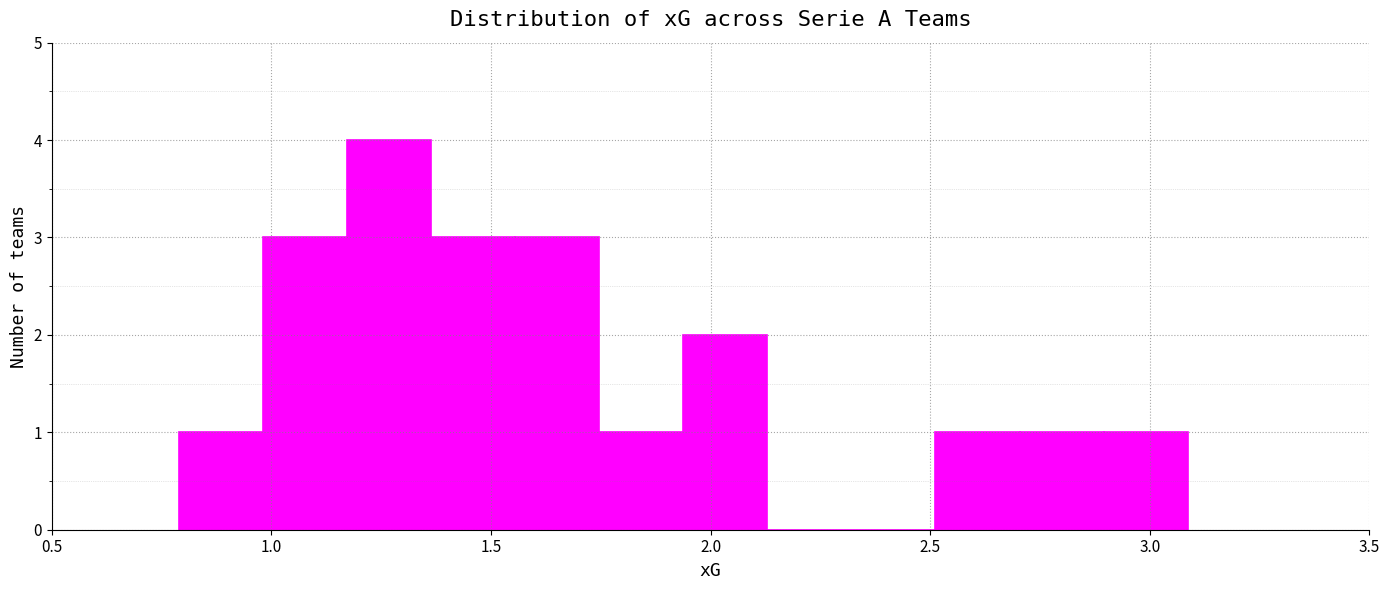

Read against the x-axis, roughly where is the centre of the tallest bar?

1.25